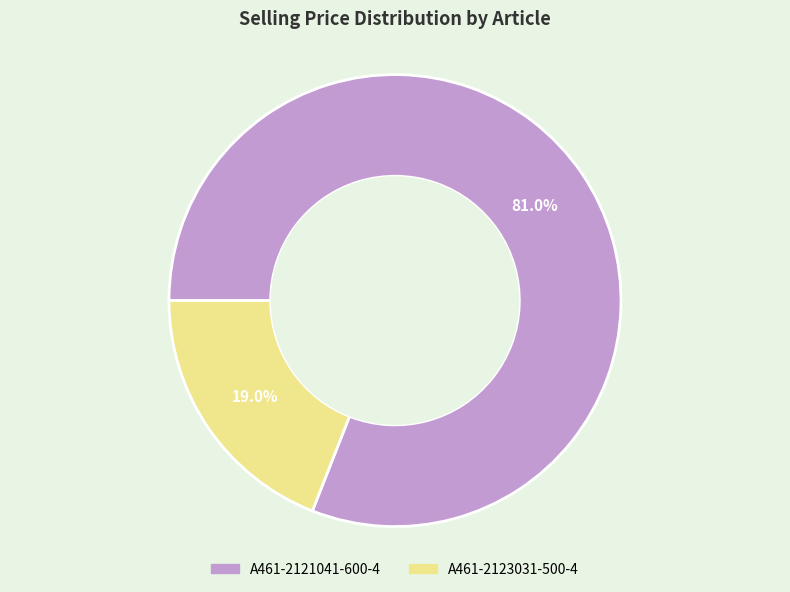

Which slice is the largest?

A461-2121041-600-4